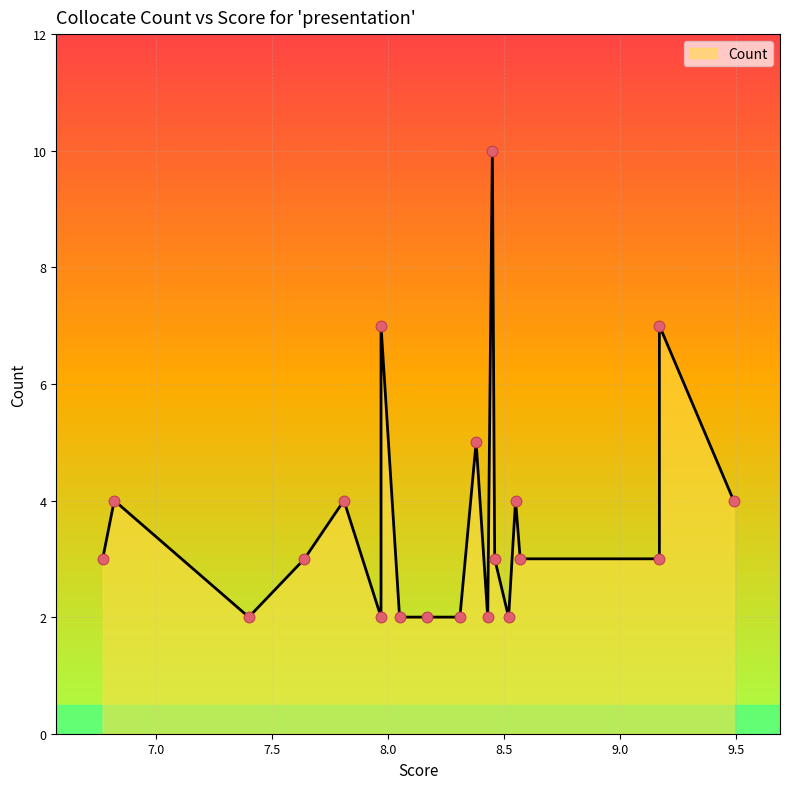

What is the ratio of the value at 8.17 to the value at 8.31?

1.0